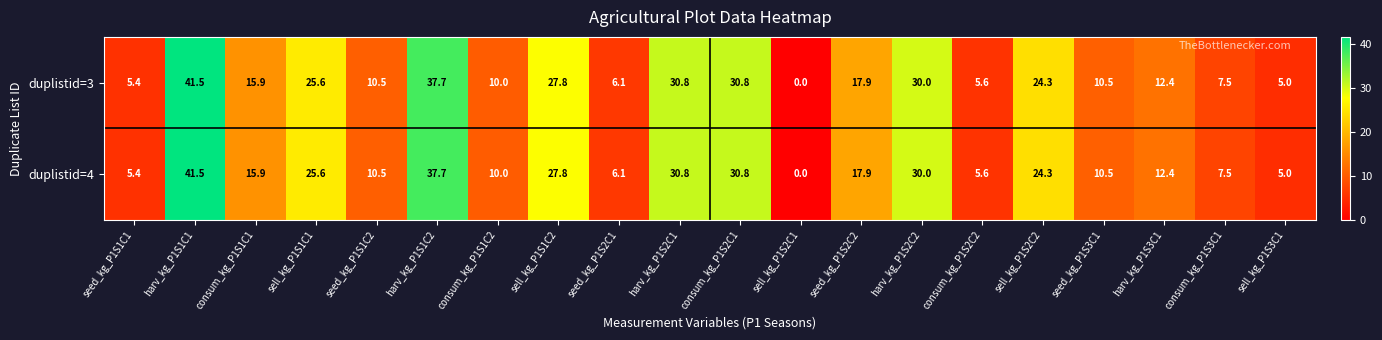

What is the maximum value shown in the chart?

41.5